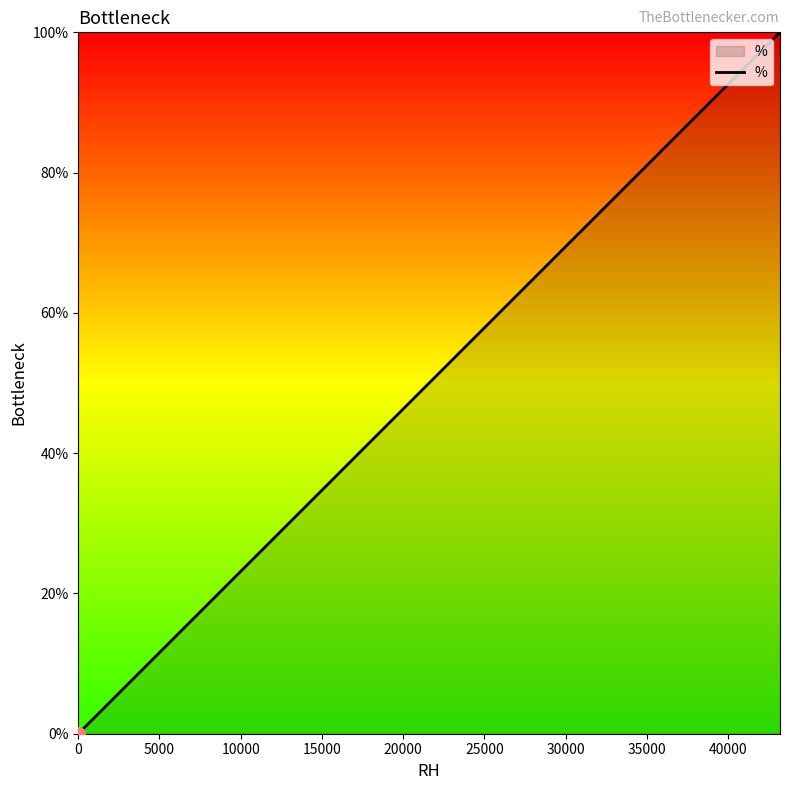

Is it true that the value at 15000 is 1?

False